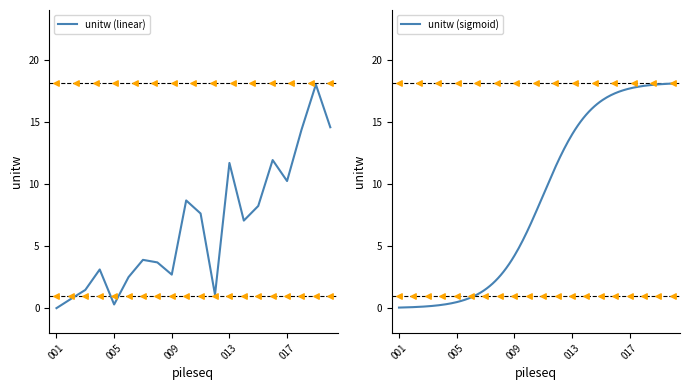

What is the maximum value for unitw (linear)?

18.0